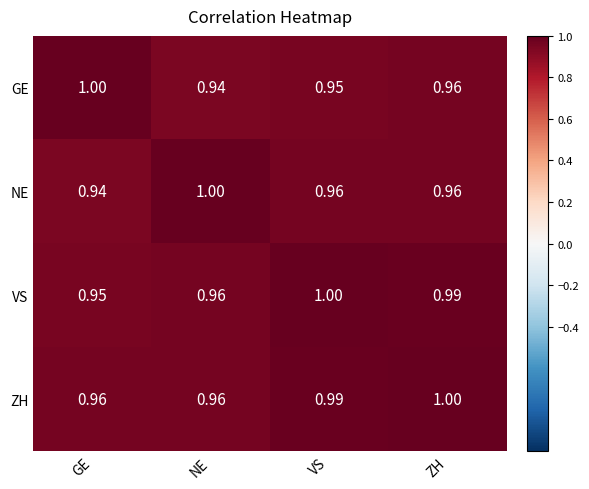

Which category has the lowest value in the NE series?

GE